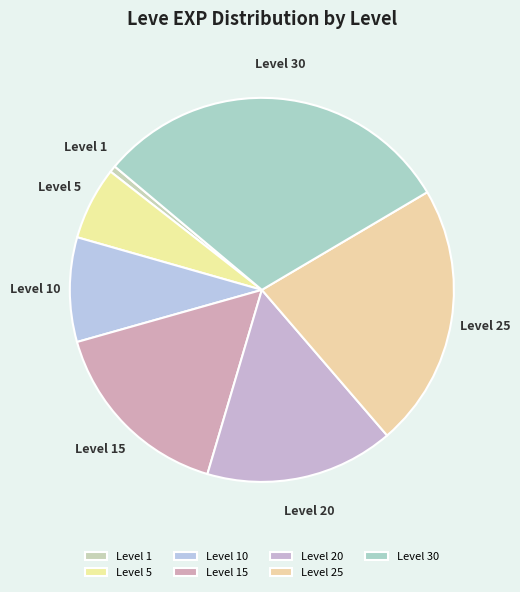

The Level 1 slice represents 1% of the pie. True or false?

True